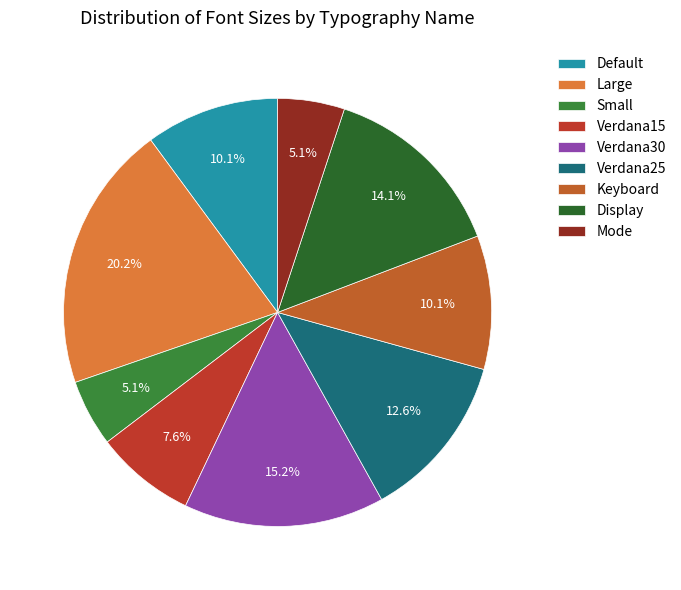

To the nearest percent, what is the difference between the largest and smallest slice percentages?

15%